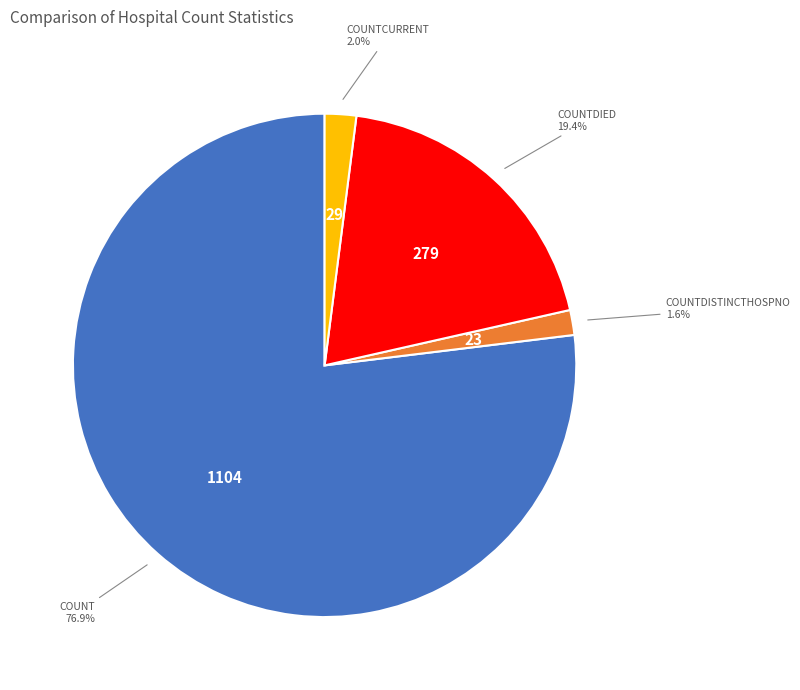

Is there a majority slice in this chart?

Yes